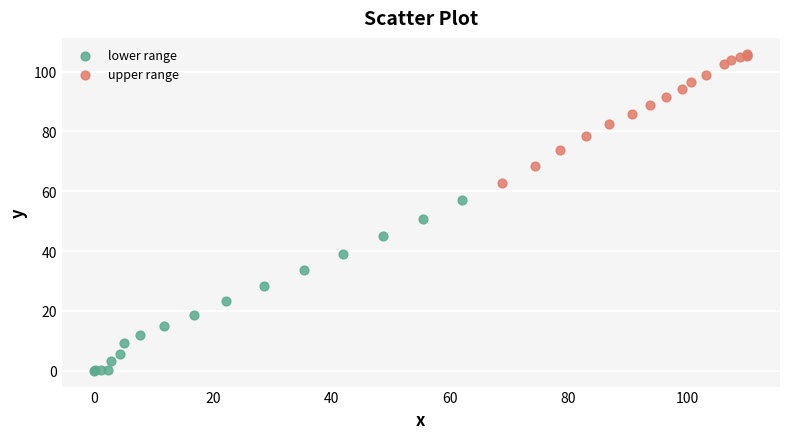

Which series reaches the maximum Y coordinate?

upper range